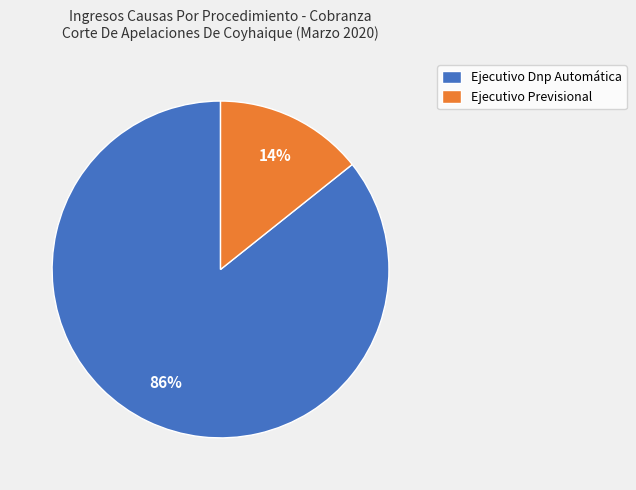

To the nearest percent, what is the combined percentage of Ejecutivo Dnp Automática and Ejecutivo Previsional?

100%